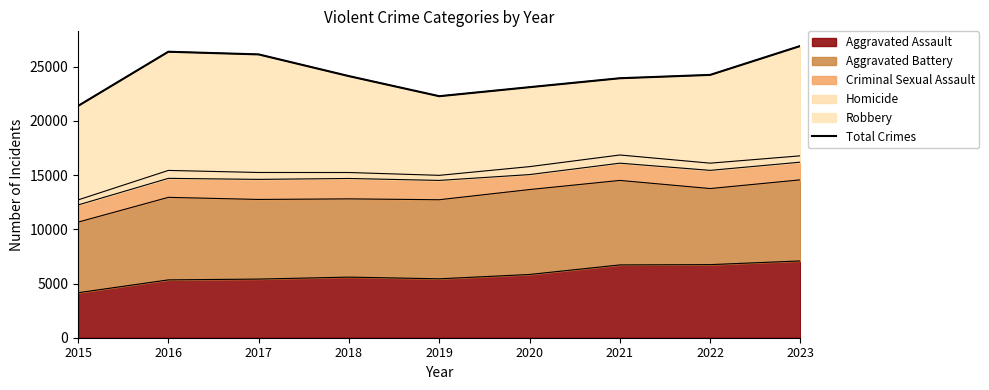

What is the value of the 2nd point from the left?

26383